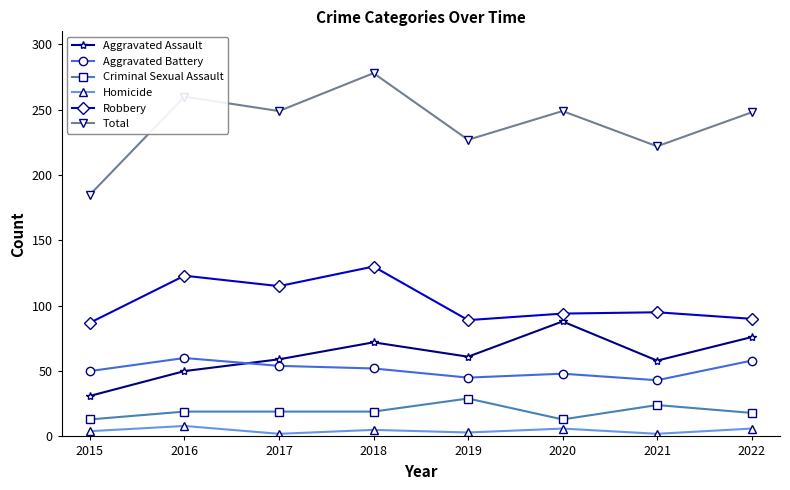

What is the difference between the maximum and minimum values in the Robbery series?

43